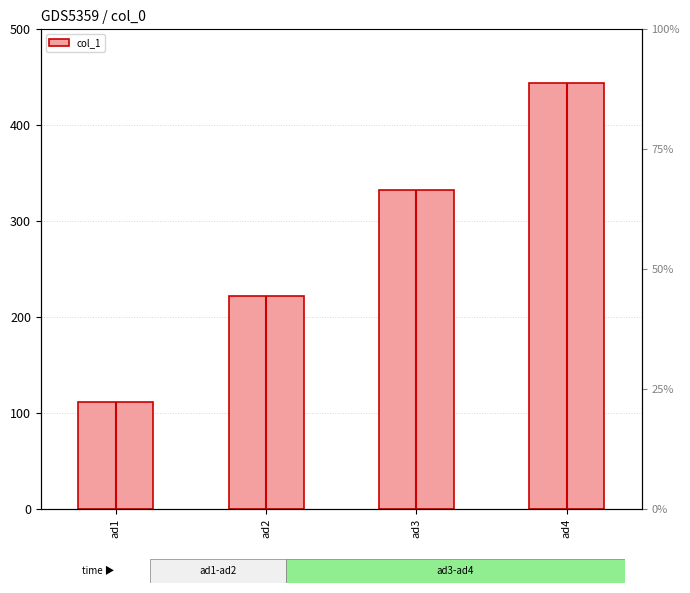

Is it true that the value at ad4 is 444?

True